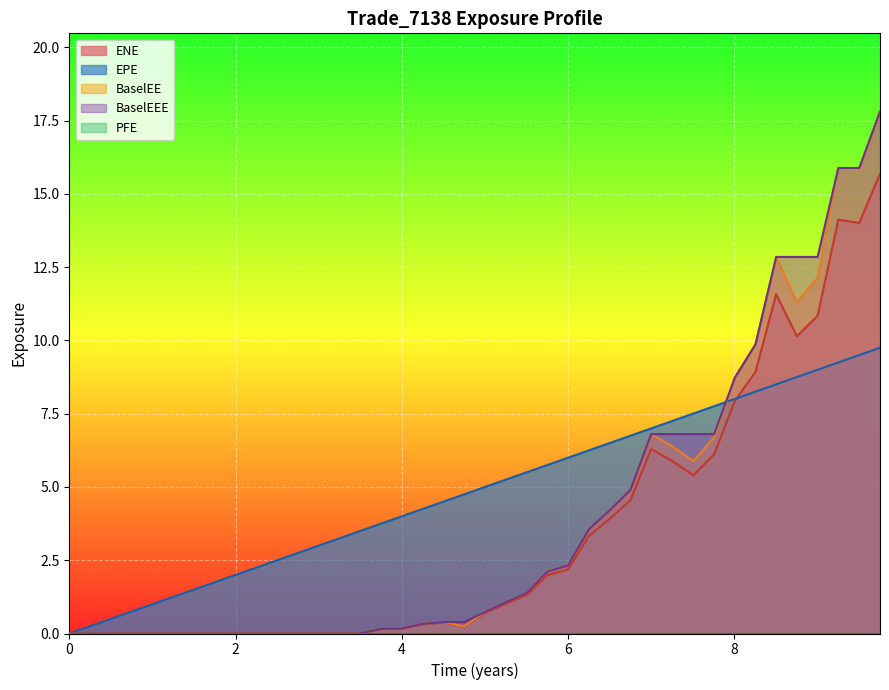

Which series has the largest total across all categories?

EPE